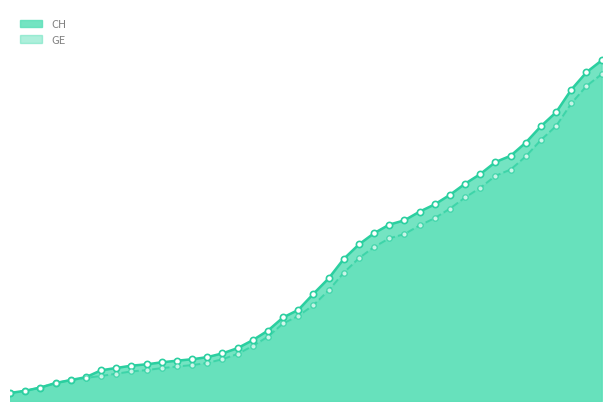

Which series has the largest Y range (max minus min)?

CH